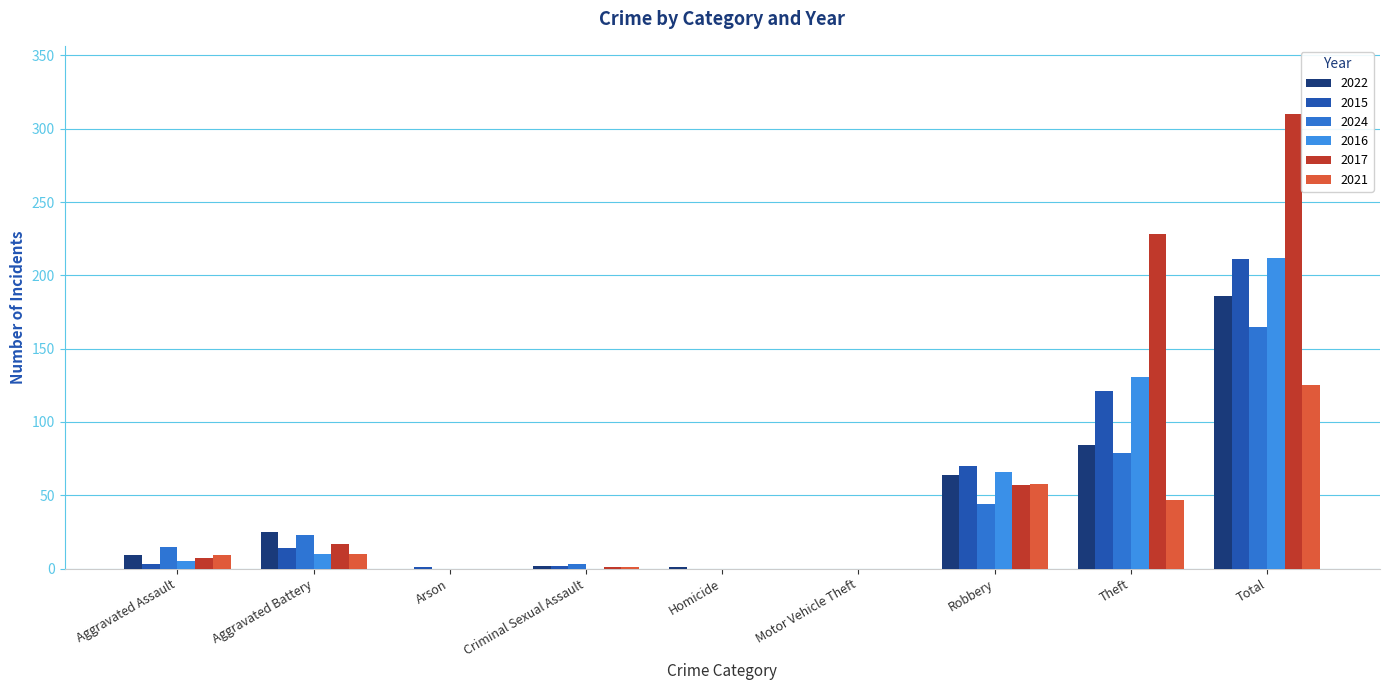

What is the difference between the second highest and minimum values in the 2022 series?

84